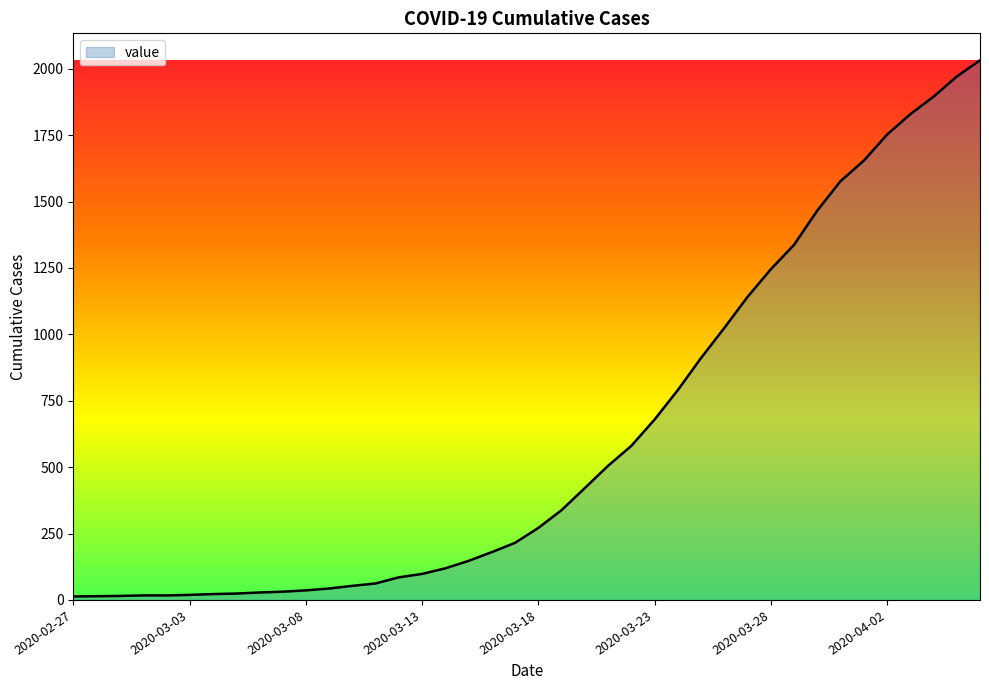

How many lines are shown in the chart?

1